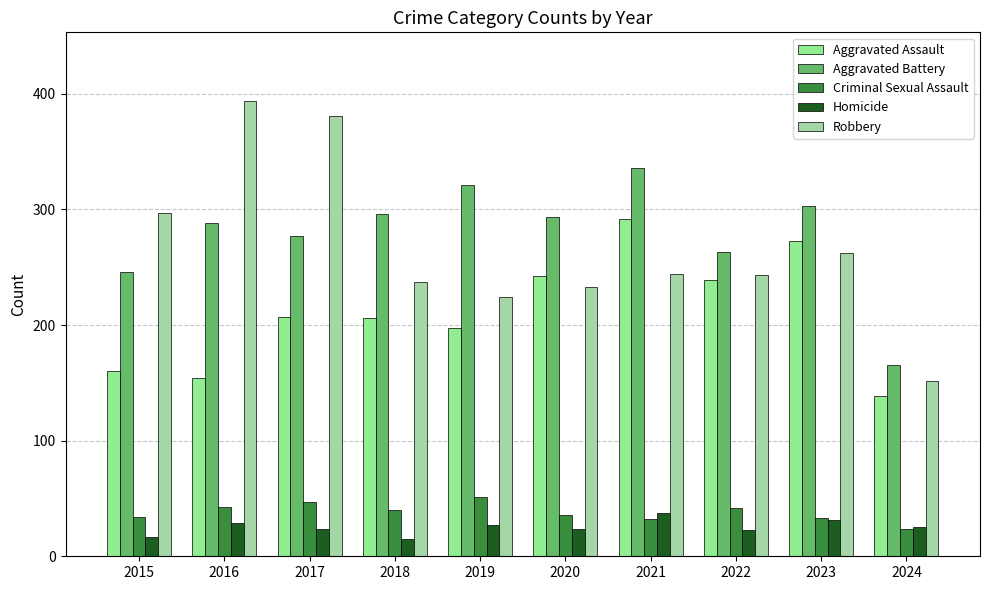

Which has a higher value, 2016 or 2023?

2023